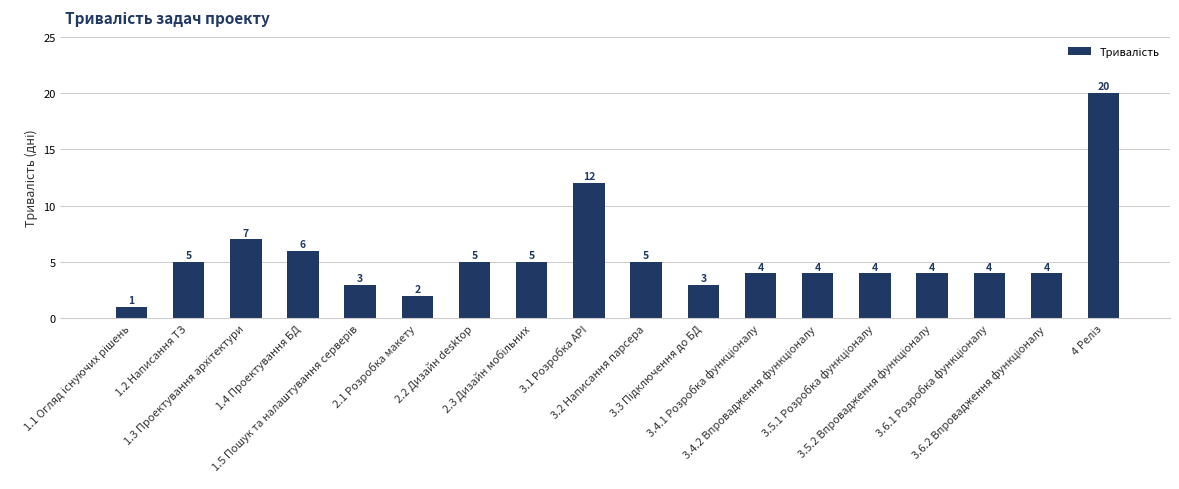

How many data points does each series have?

18